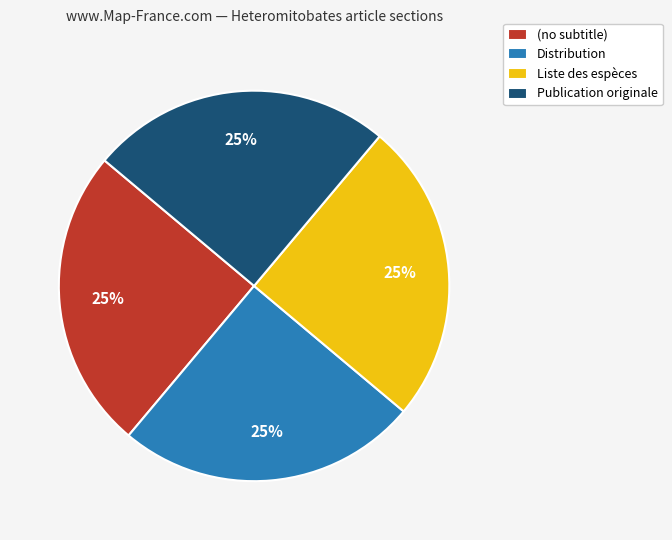

The (no subtitle) slice represents 25% of the pie. True or false?

True